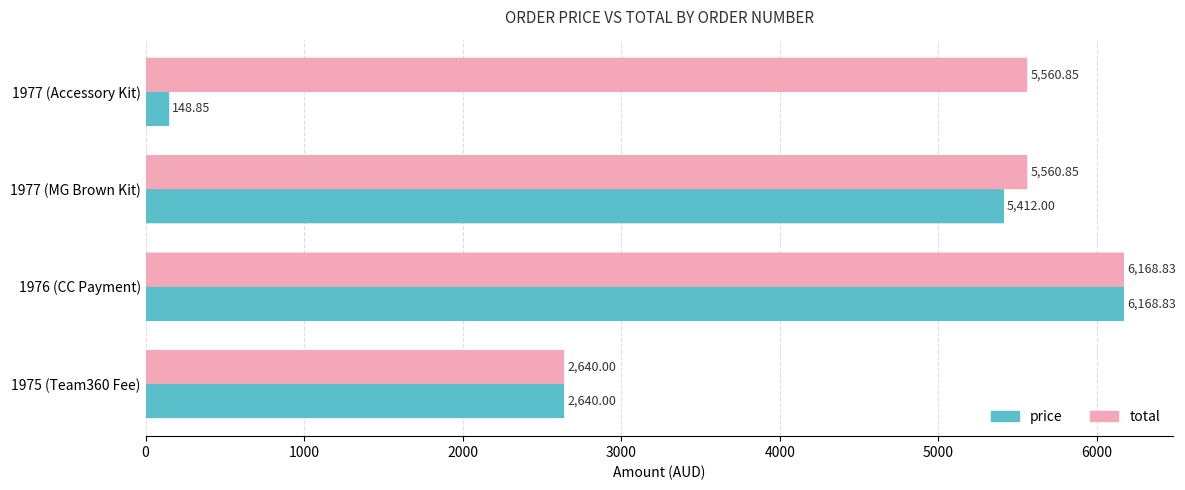

What is the difference between the maximum and second lowest values in the total series?

608.0